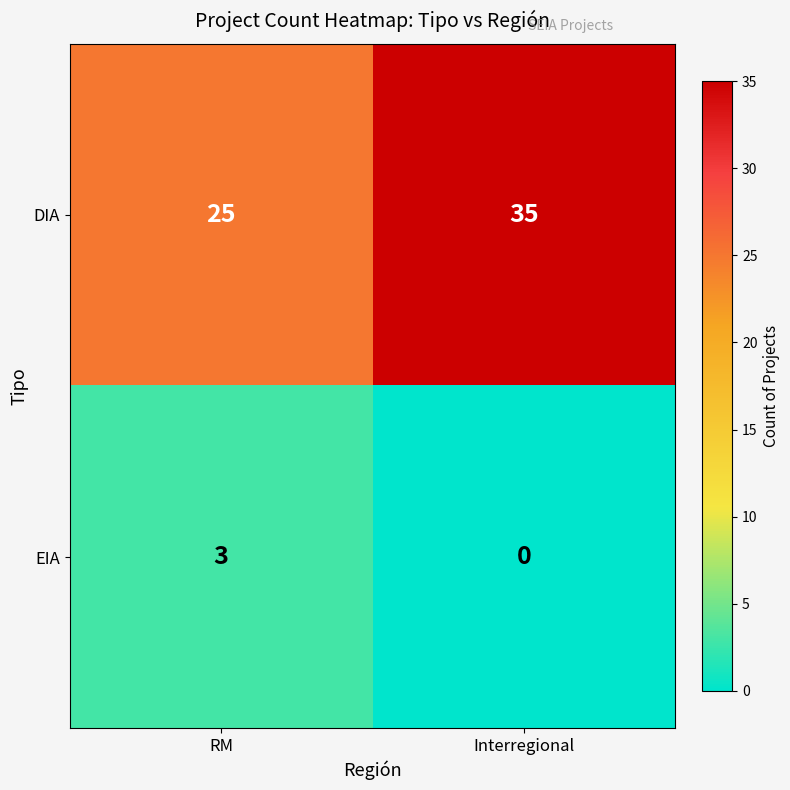

What is the spread (max minus min) of values at Interregional?

35